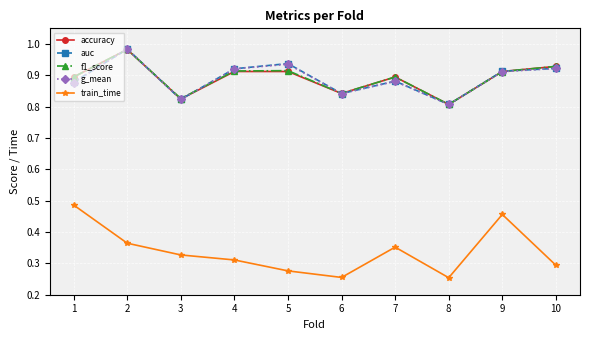

True or false: g_mean has a value of 0.9 at 1.

True